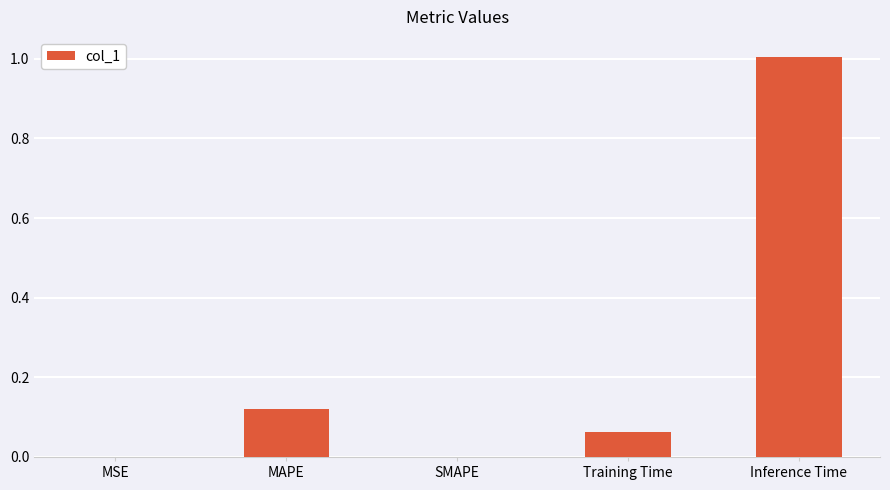

What is the sum of all values?

1.2